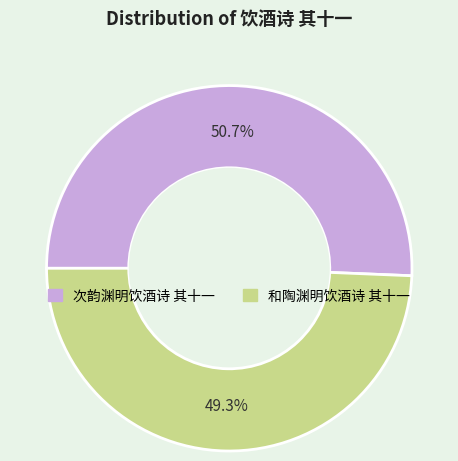

Combined, what portion of the pie is 次韵渊明饮酒诗 其十一 and 和陶渊明饮酒诗 其十一?

100.0%